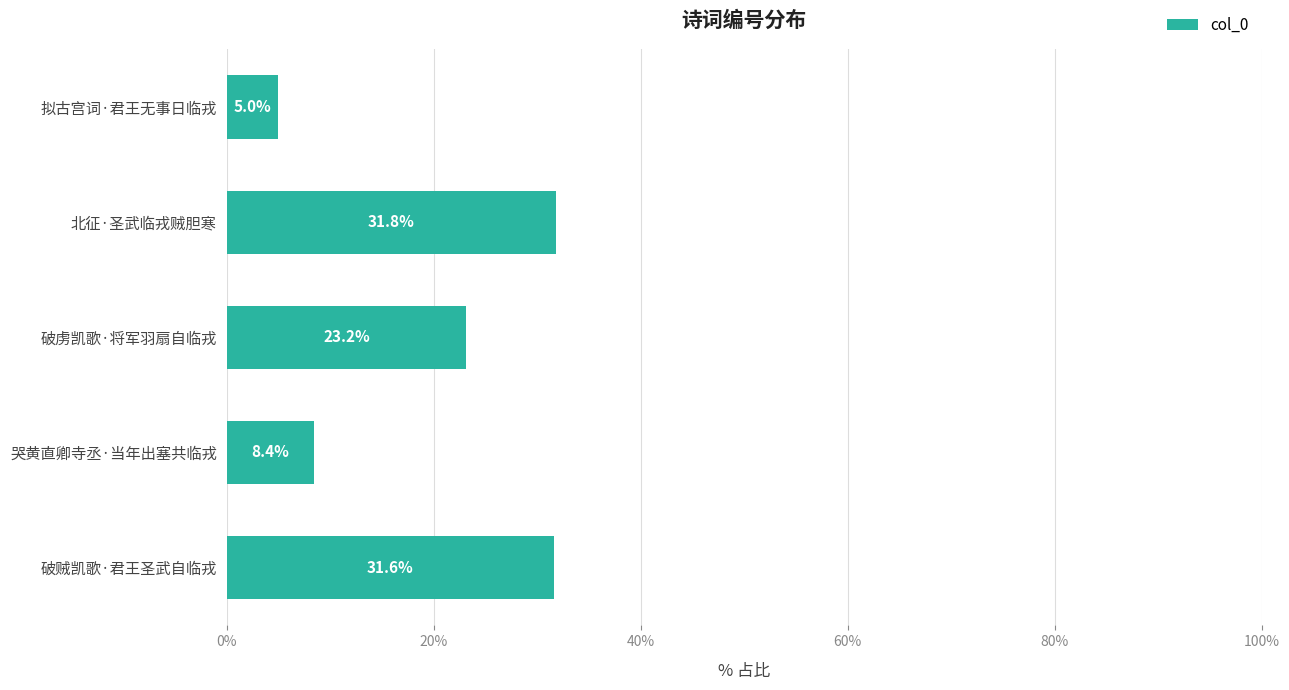

True or false: the data shows 14.3 at 哭黄直卿寺丞·当年出塞共临戎.

False